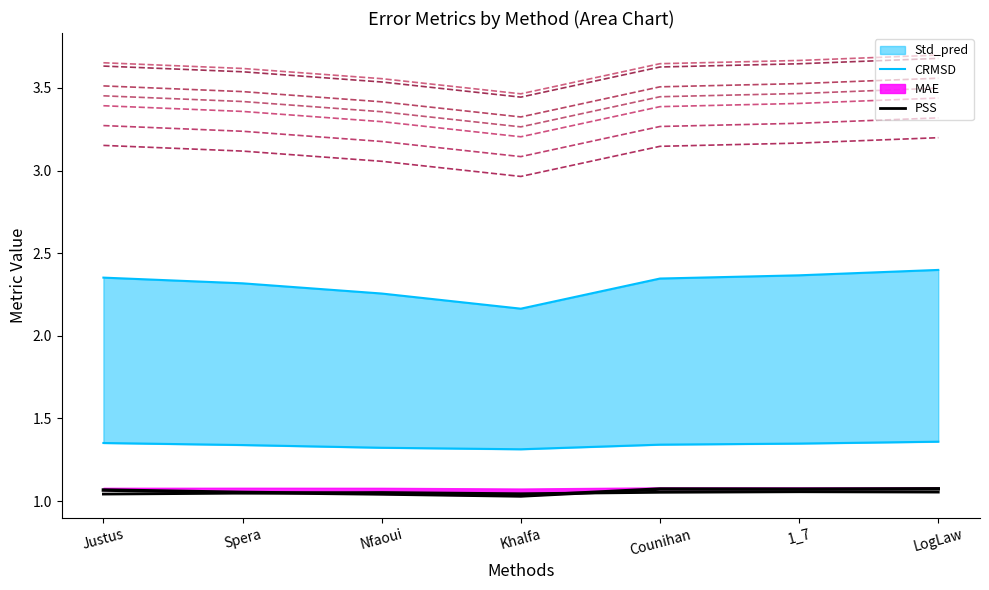

What is the total value across all series at 1_7?

5.8